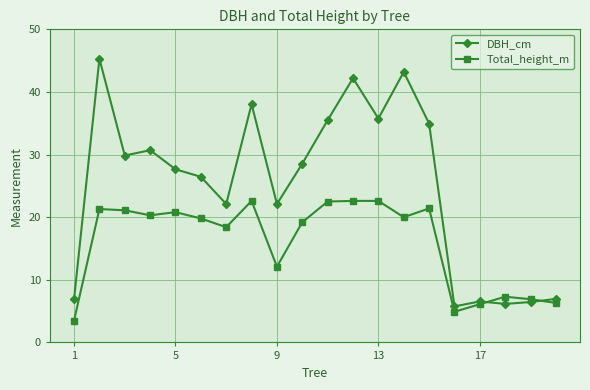

At how many categories does at least one series exceed 39?

3